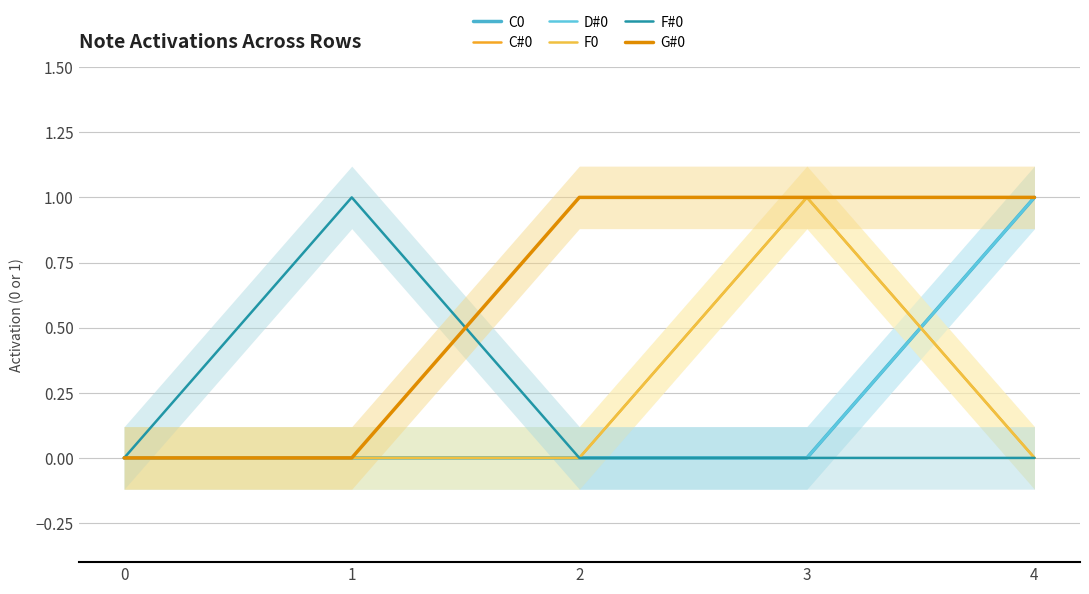

What is the value of the F#0 point at the 2nd from the left?

1